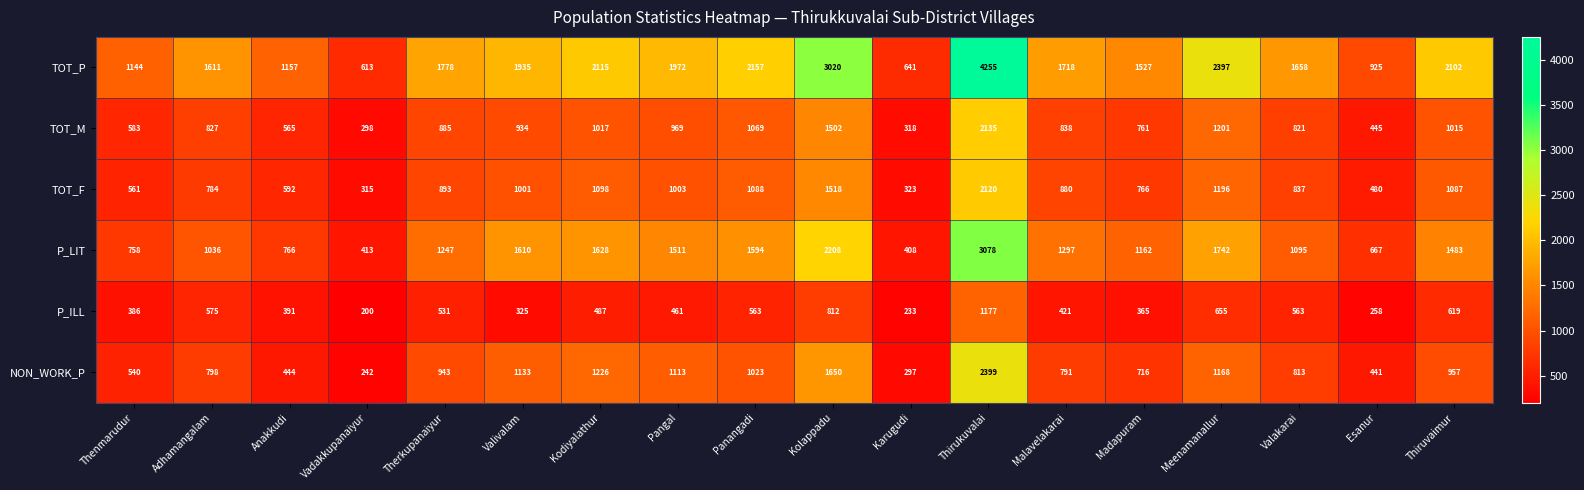

Rank the series at Malavelakarai from lowest to highest value.

P_ILL, NON_WORK_P, TOT_M, TOT_F, P_LIT, TOT_P